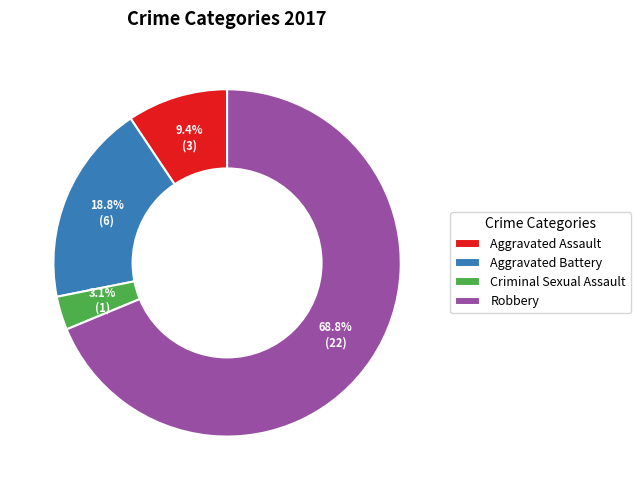

Approximately how many times larger is the value at Aggravated Battery compared to Robbery?

0.3